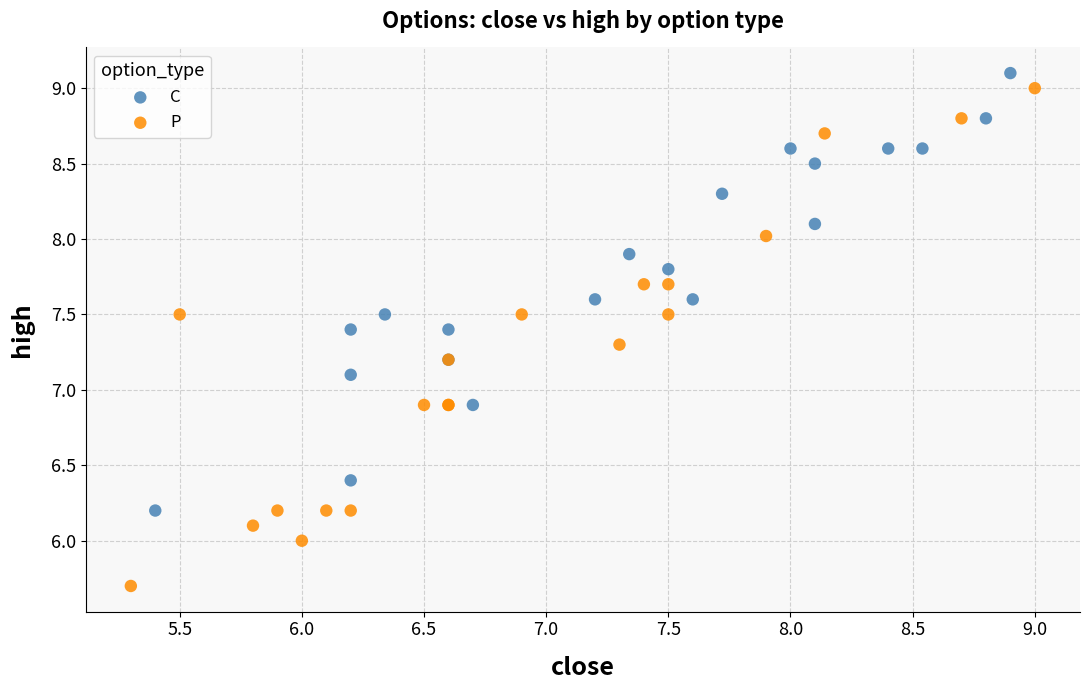

Which series has the largest Y range (max minus min)?

P